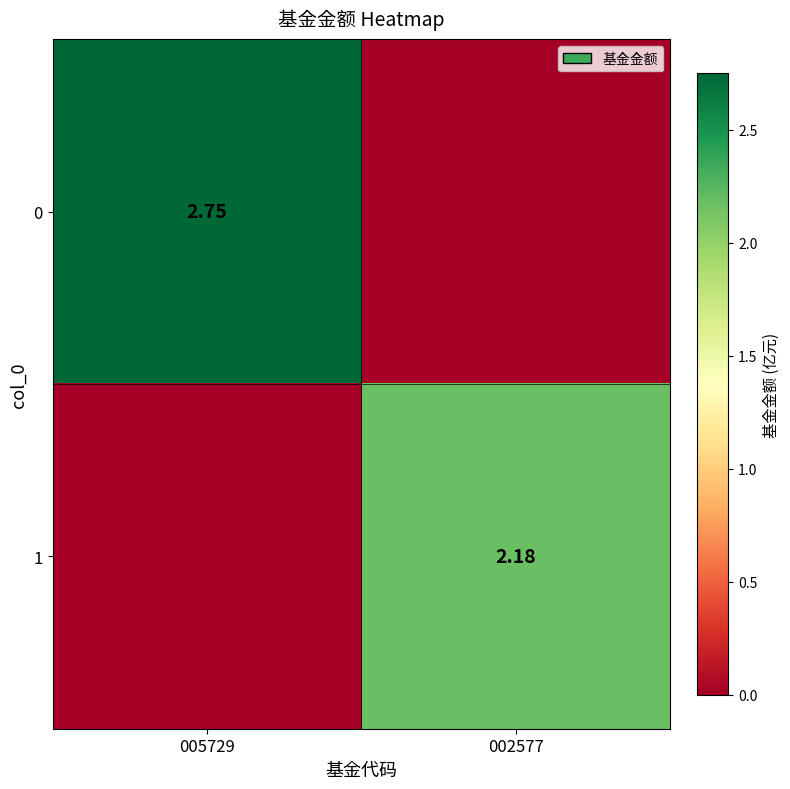

What is the difference between the maximum and minimum values in the 0 series?

2.8